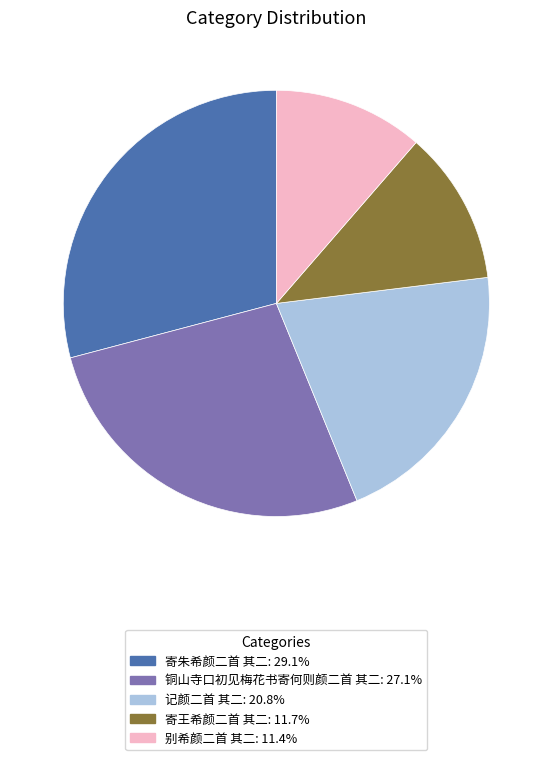

Does 记颜二首 其二 represent more than half of the total?

No